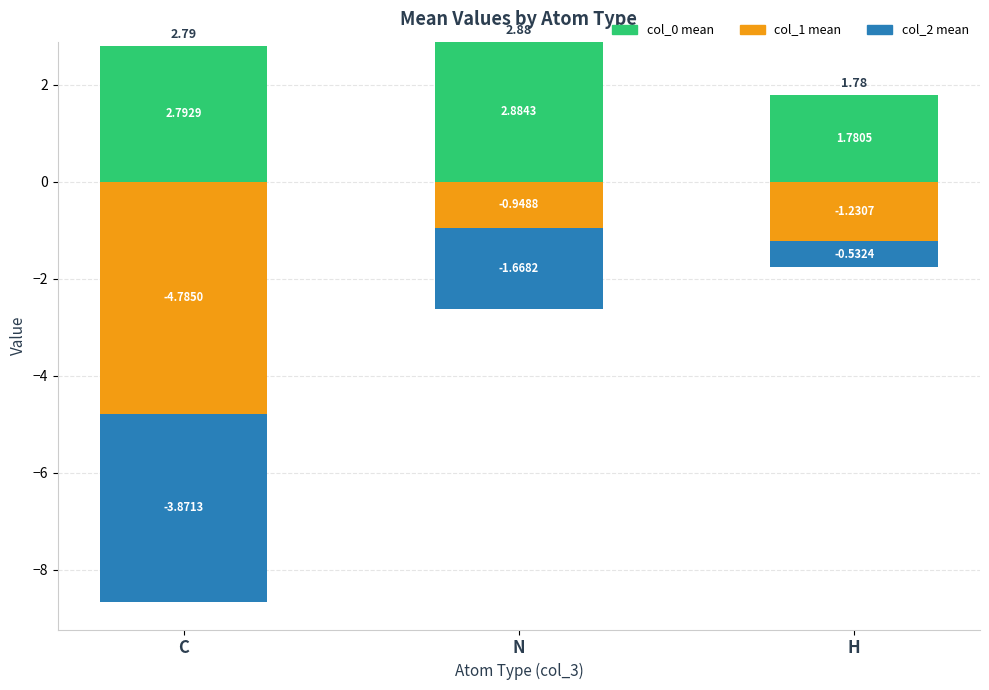

Which label corresponds to the smallest value in the chart?

C